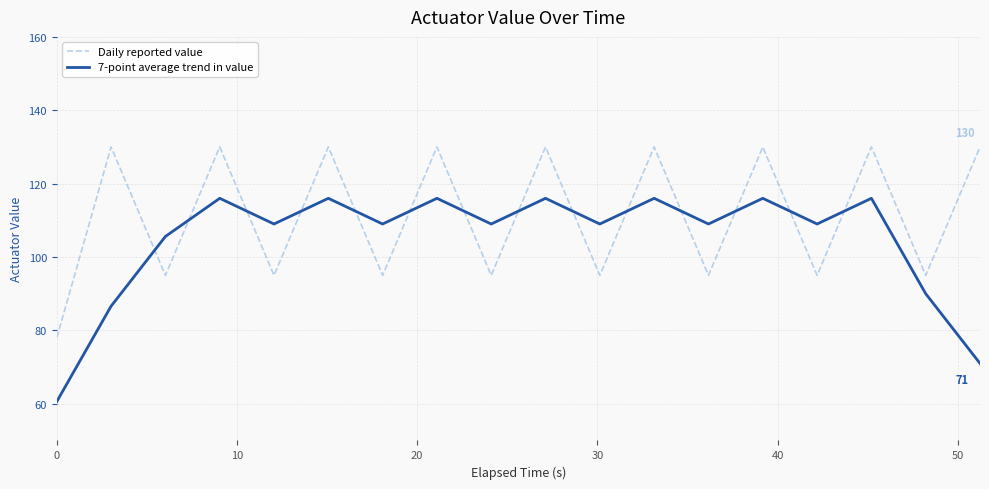

Is this an area chart (filled region under the line)?

No